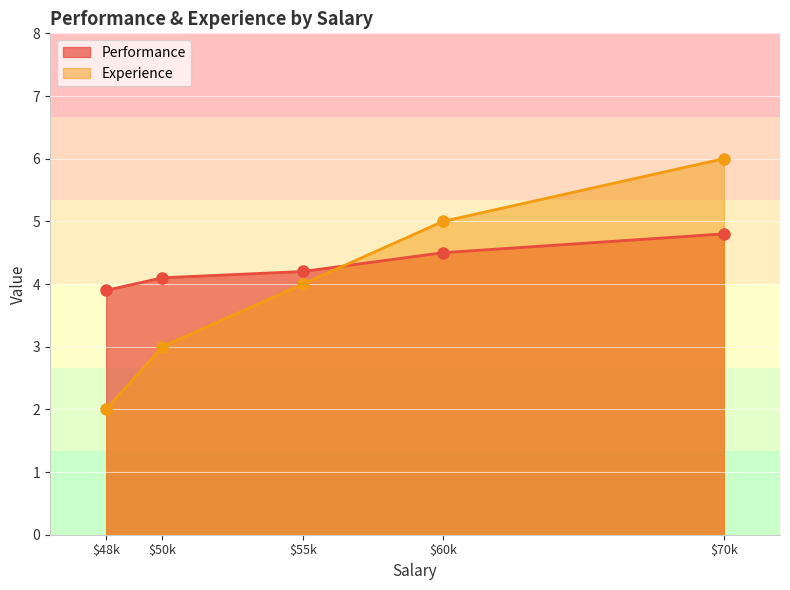

At which label is Experience closest to 4?

$55k